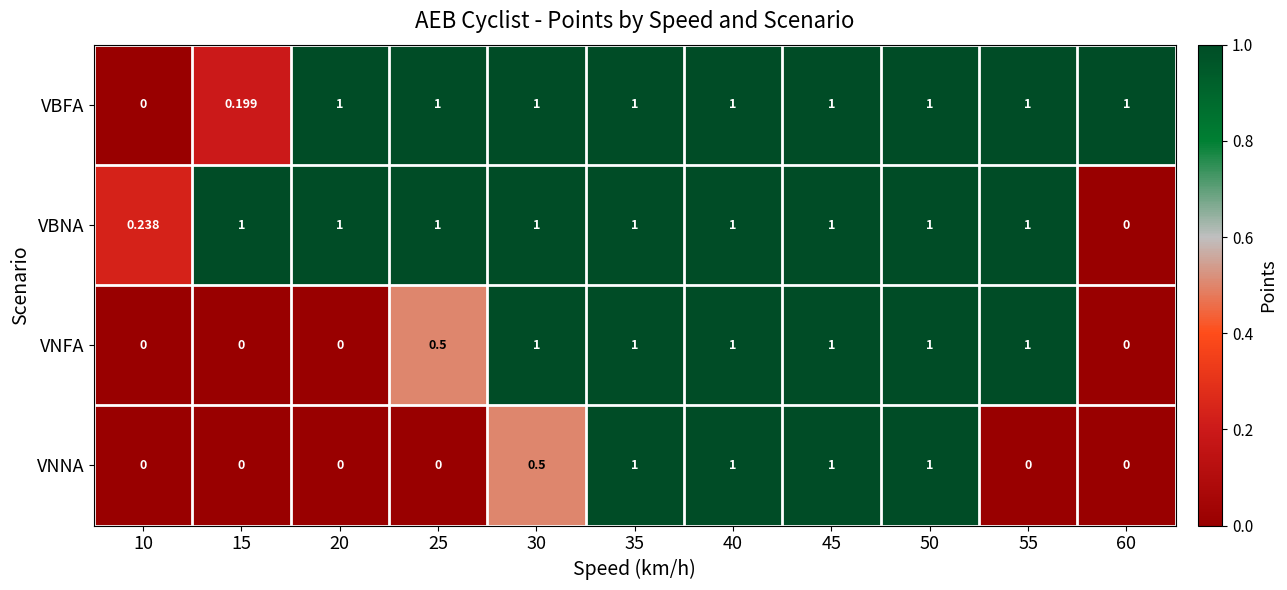

Is the value of VNNA at 10 greater than the value of VBNA at 10?

No